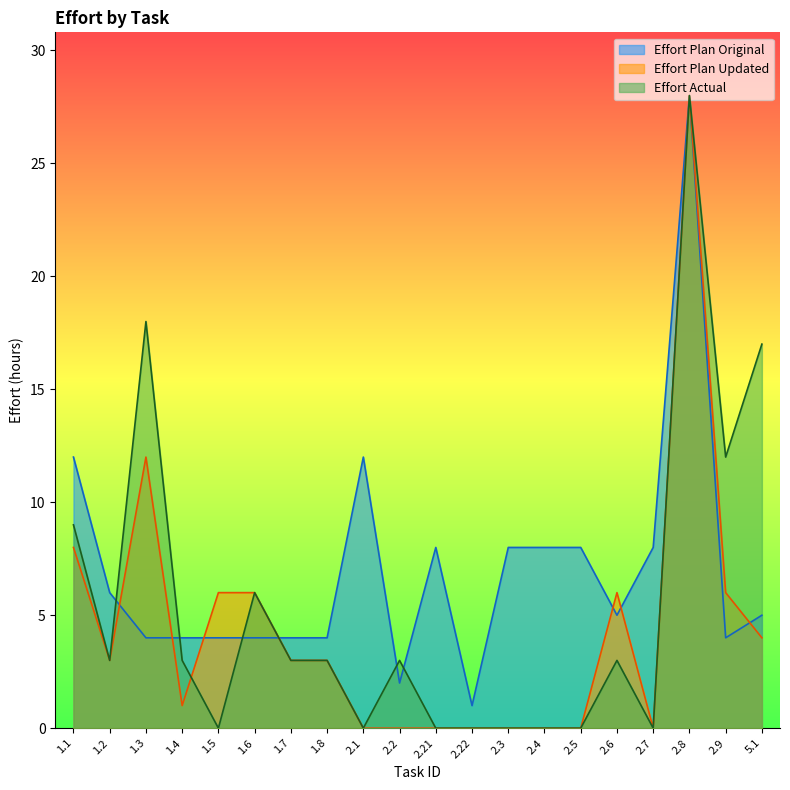

Reading left to right, extract all data points from this chart.

Effort Plan Original: 1.1=12	1.2=6	1.3=4	1.4=4	1.5=4	1.6=4	1.7=4	1.8=4	2.1=12	2.2=2	2.21=8	2.22=1	2.3=8	2.4=8	2.5=8	2.6=5	2.7=8	2.8=28	2.9=4	5.1=5
Effort Plan Updated: 1.1=8	1.2=3	1.3=12	1.4=1	1.5=6	1.6=6	1.7=3	1.8=3	2.1=0	2.2=0	2.21=0	2.22=0	2.3=0	2.4=0	2.5=0	2.6=6	2.7=0	2.8=28	2.9=6	5.1=4
Effort Actual: 1.1=9	1.2=3	1.3=18	1.4=3	1.5=0	1.6=6	1.7=3	1.8=3	2.1=0	2.2=3	2.21=0	2.22=0	2.3=0	2.4=0	2.5=0	2.6=3	2.7=0	2.8=28	2.9=12	5.1=17